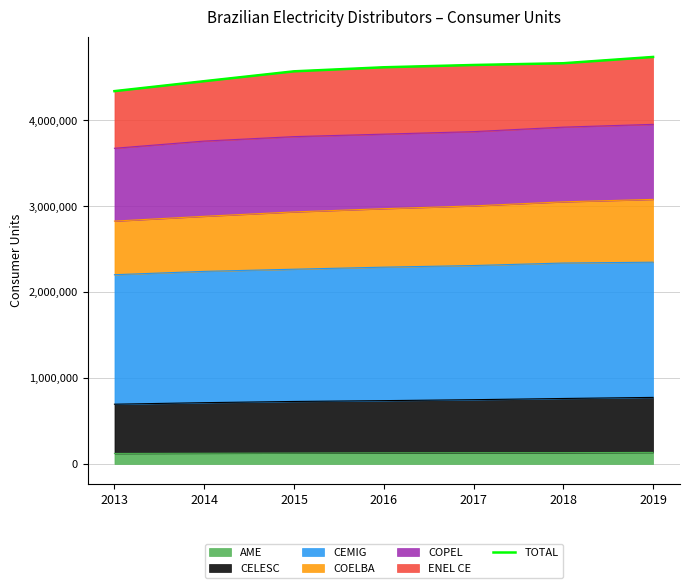

What is the average value?

4576717